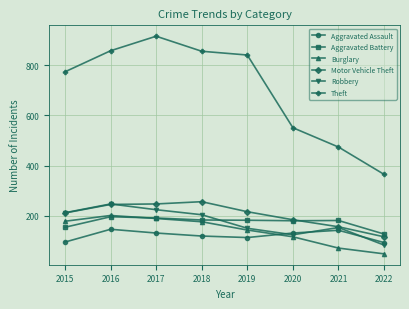

What is the greatest value displayed?

916